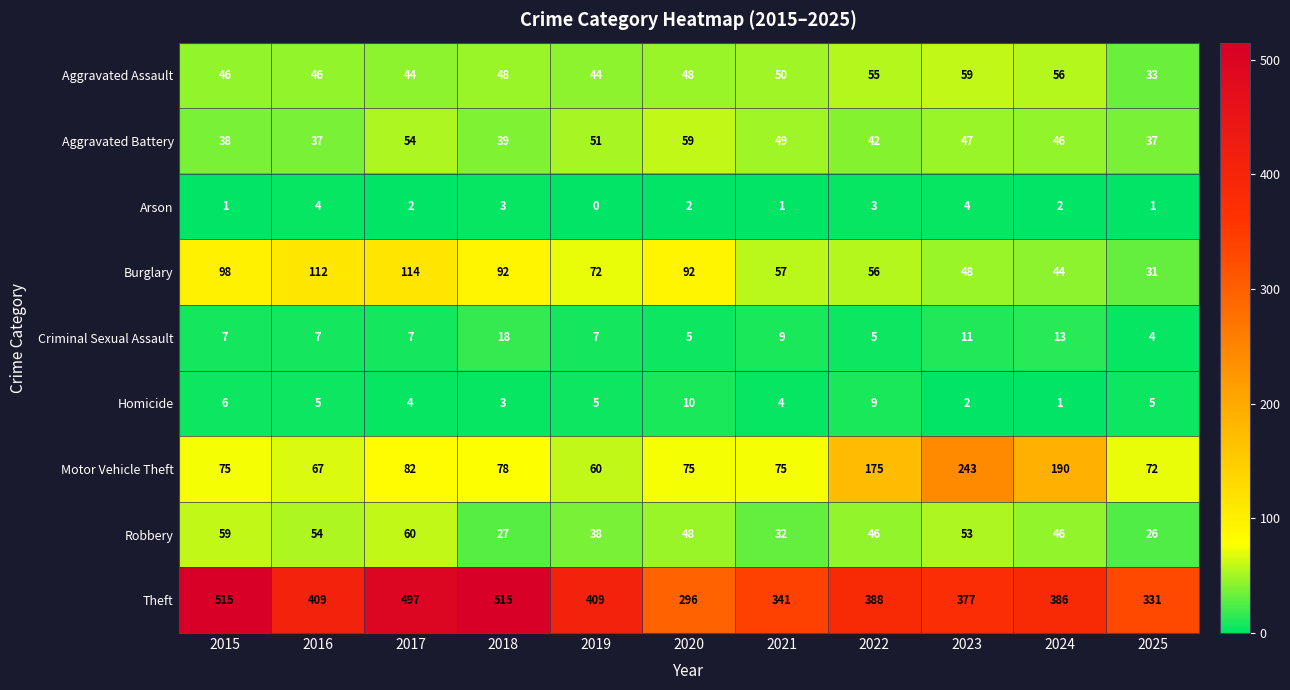

Which series has the widest spread of values?

Theft